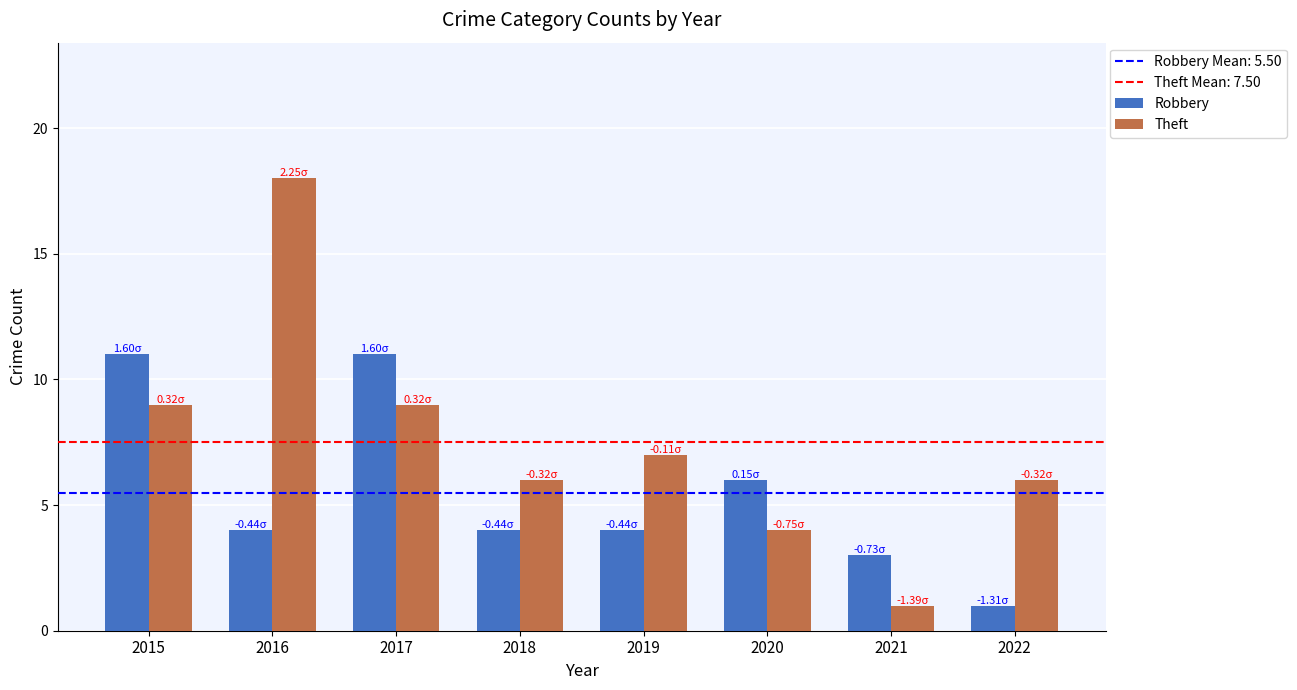

Between 2019 and 2020, which series saw the biggest shift?

Theft